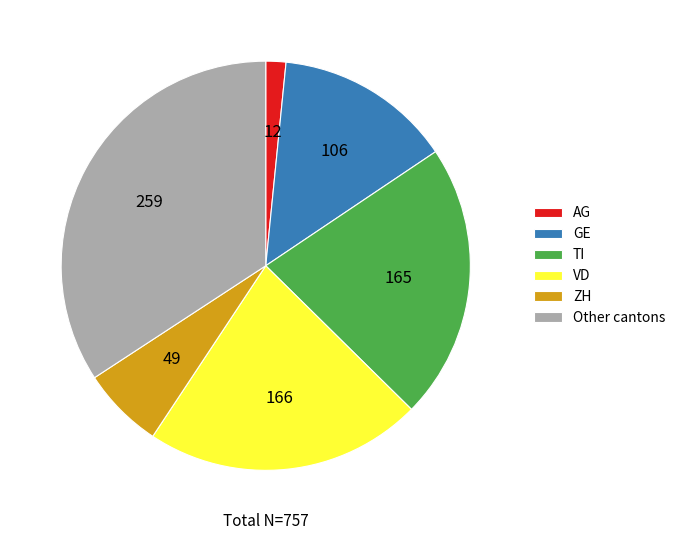

How many segments does this pie chart have?

6